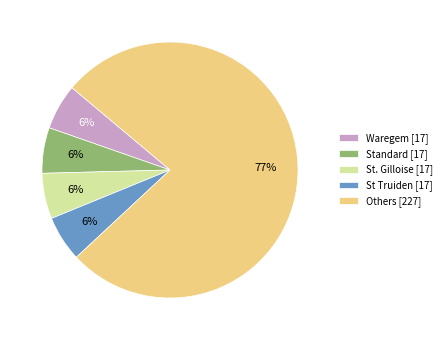

To the nearest percent, what percentage of the pie is St Truiden [17]?

6%